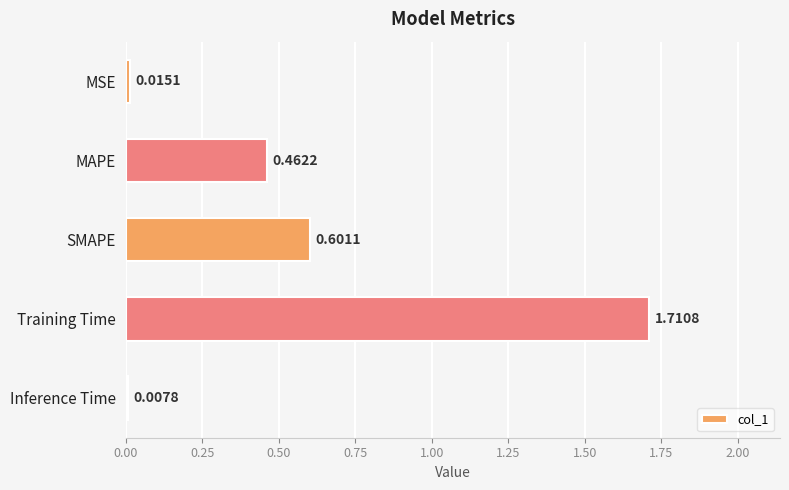

How many bars are there in total?

5